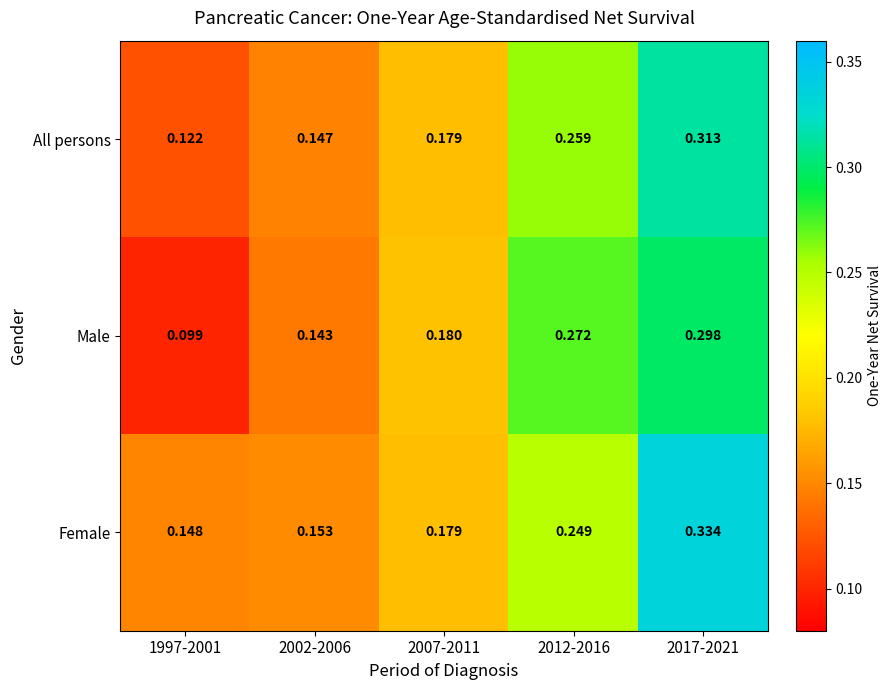

Which series has the largest range (max minus min)?

Male